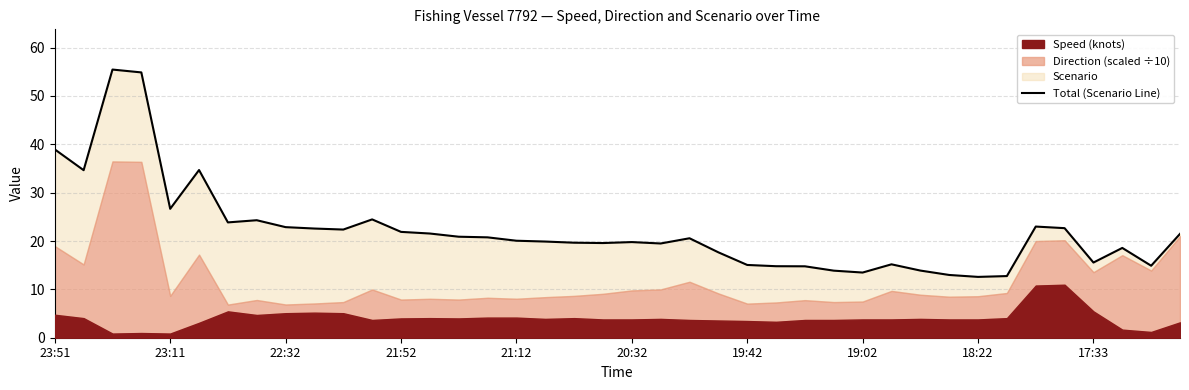

Between 18:22 and 19, which is larger?

18:22